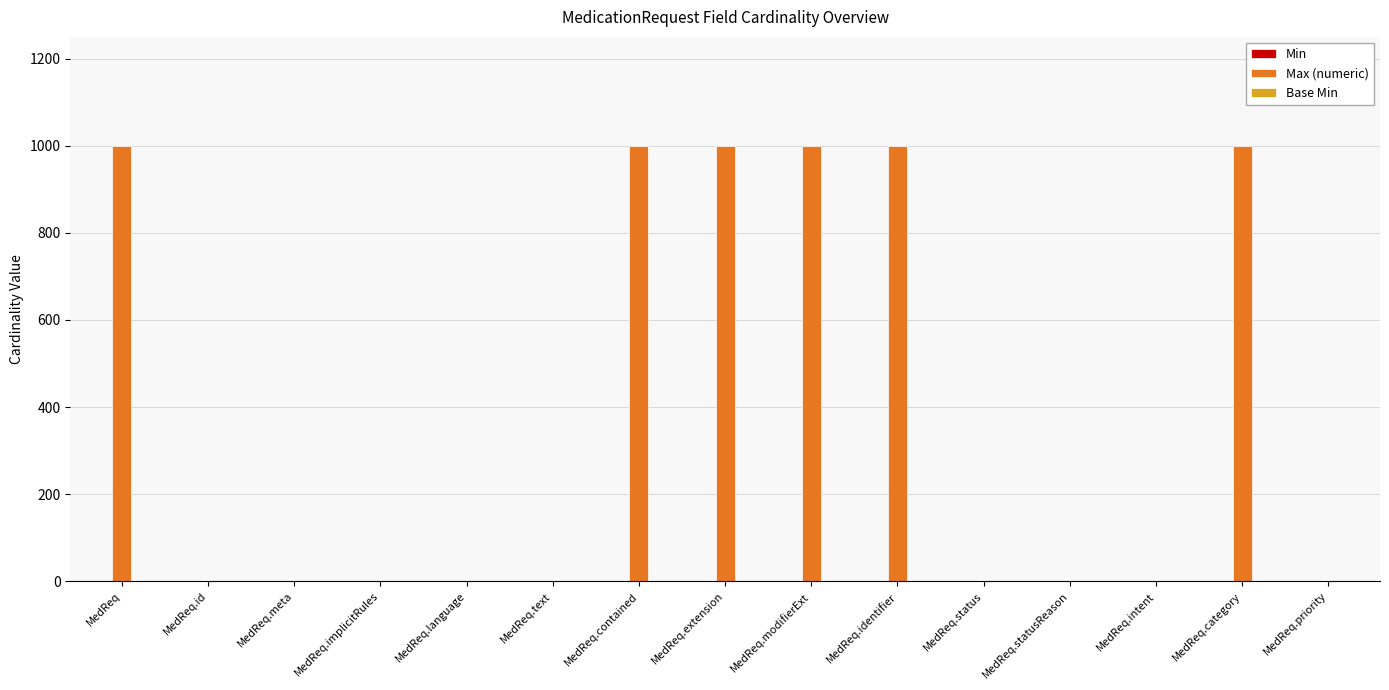

What is the maximum value shown in the chart?

999